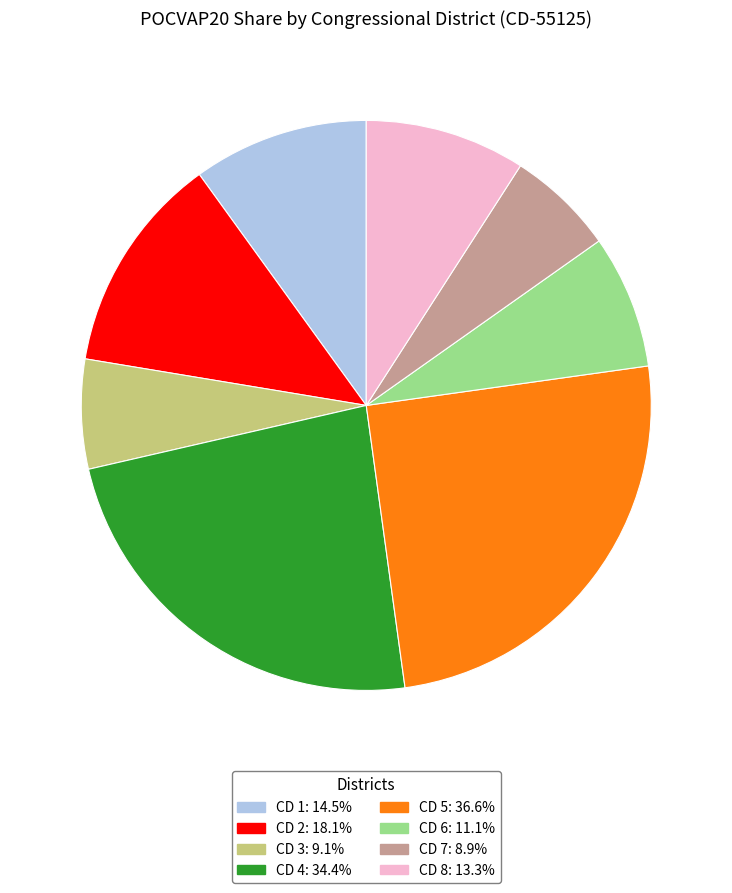

Is there a majority slice in this chart?

No